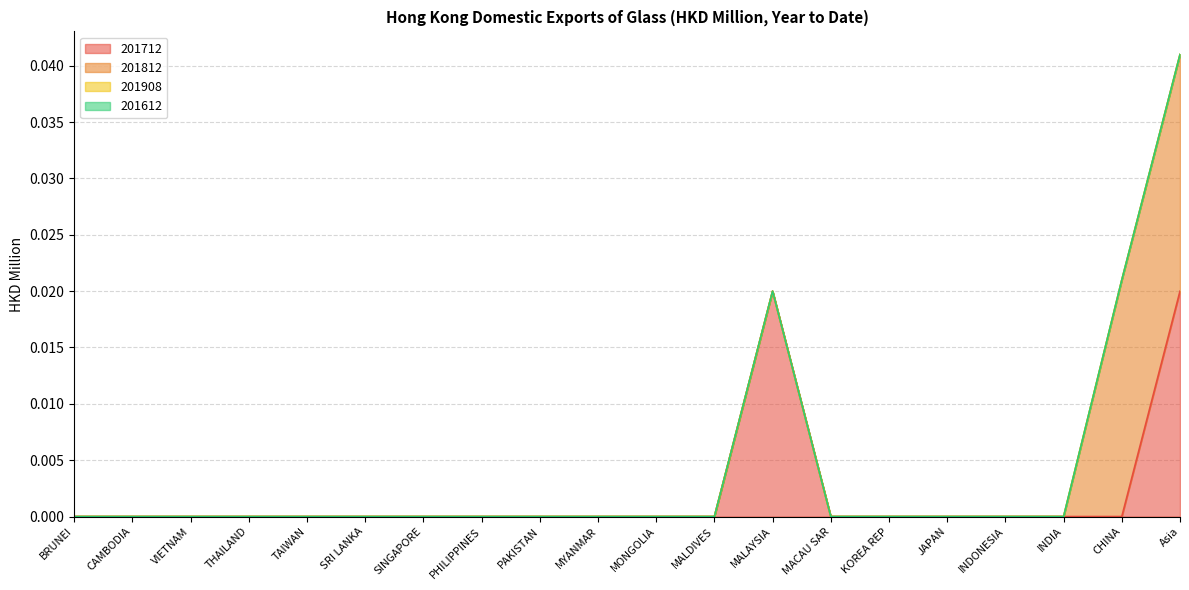

Rank the series by their maximum value, from lowest to highest.

201908, 201612, 201712, 201812